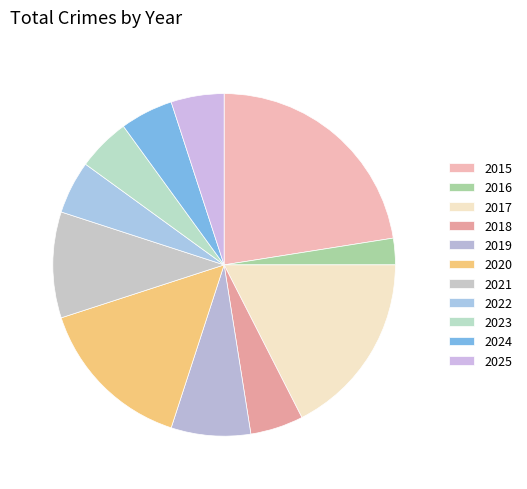

Which has a higher value, 2016 or 2025?

2025